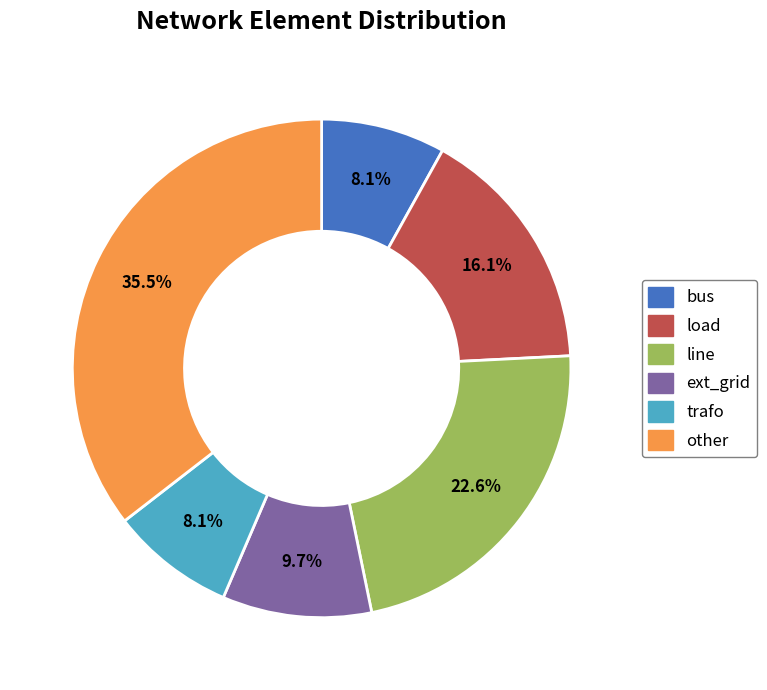

What is the largest slice in the pie chart?

other